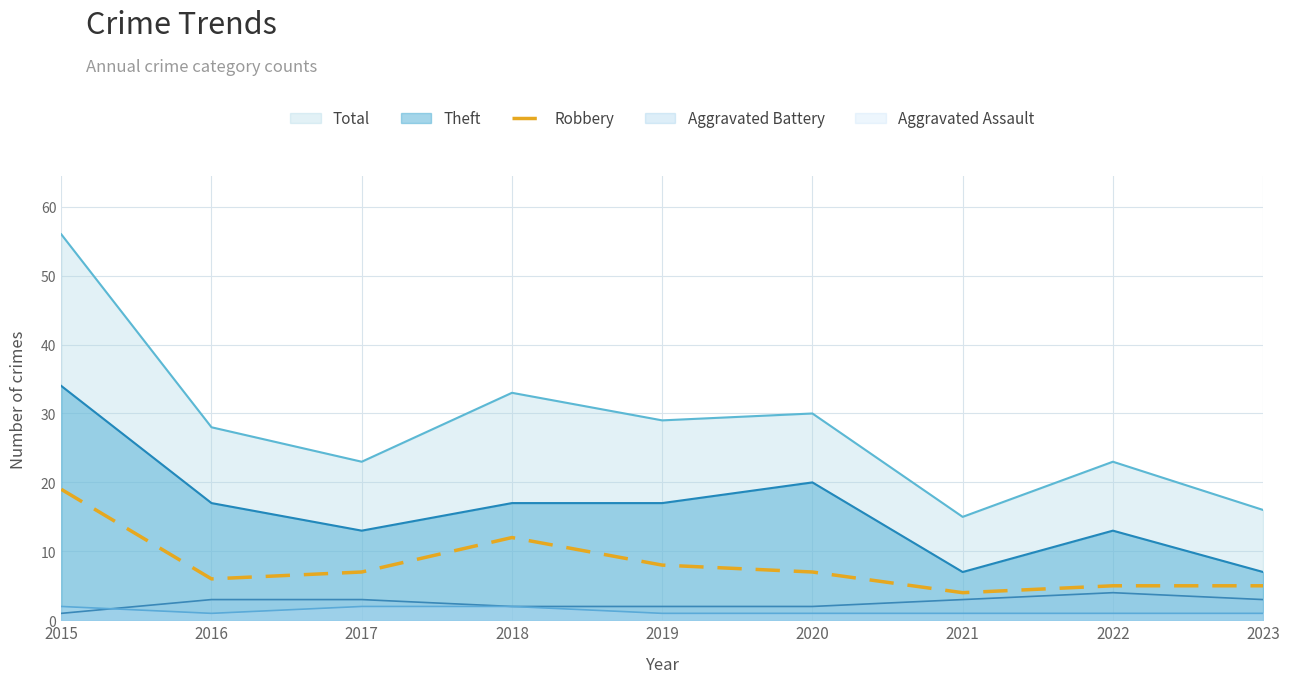

Is the value of Theft at 2022 greater than the value of Aggravated Battery at 2020?

Yes